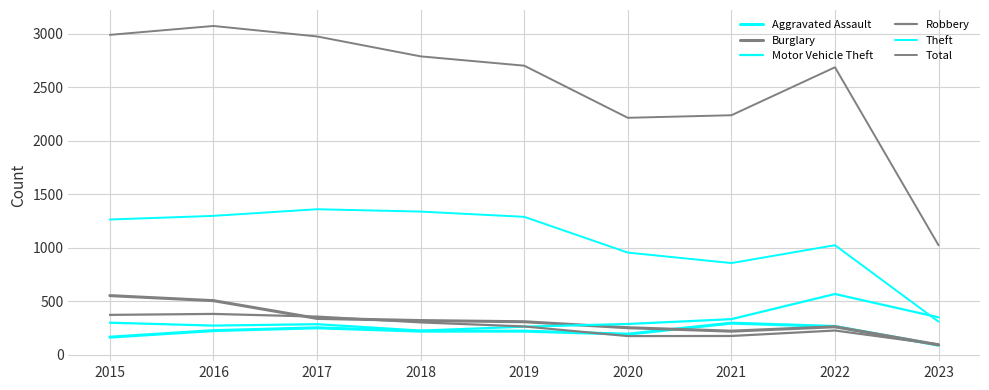

What is the minimum value shown in the chart?

89